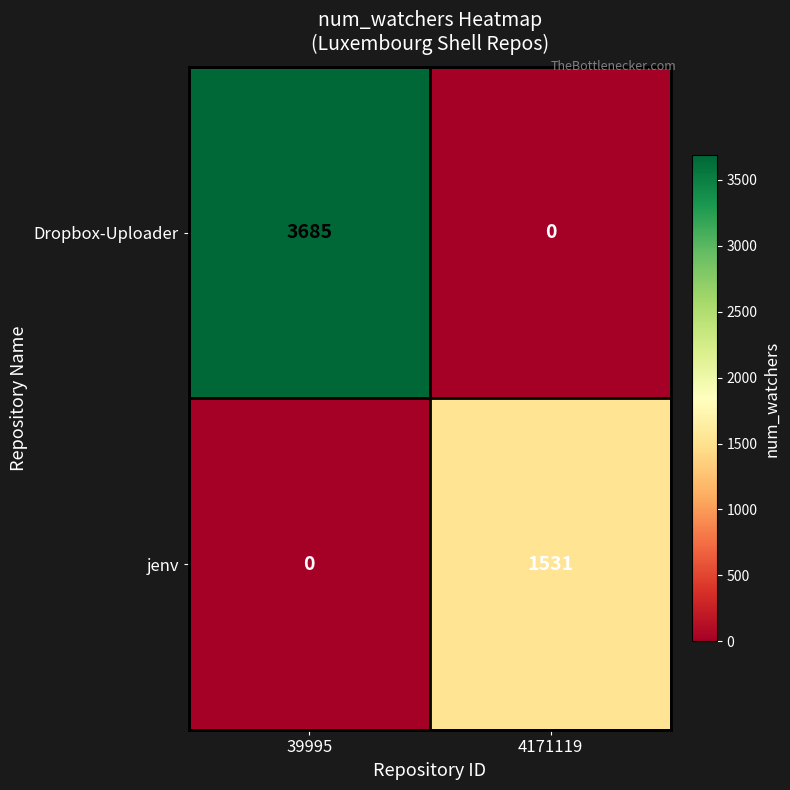

Reading right to left, transcribe all the data shown in this chart.

Dropbox-Uploader: 4171119=0	39995=3685
jenv: 4171119=1531	39995=0